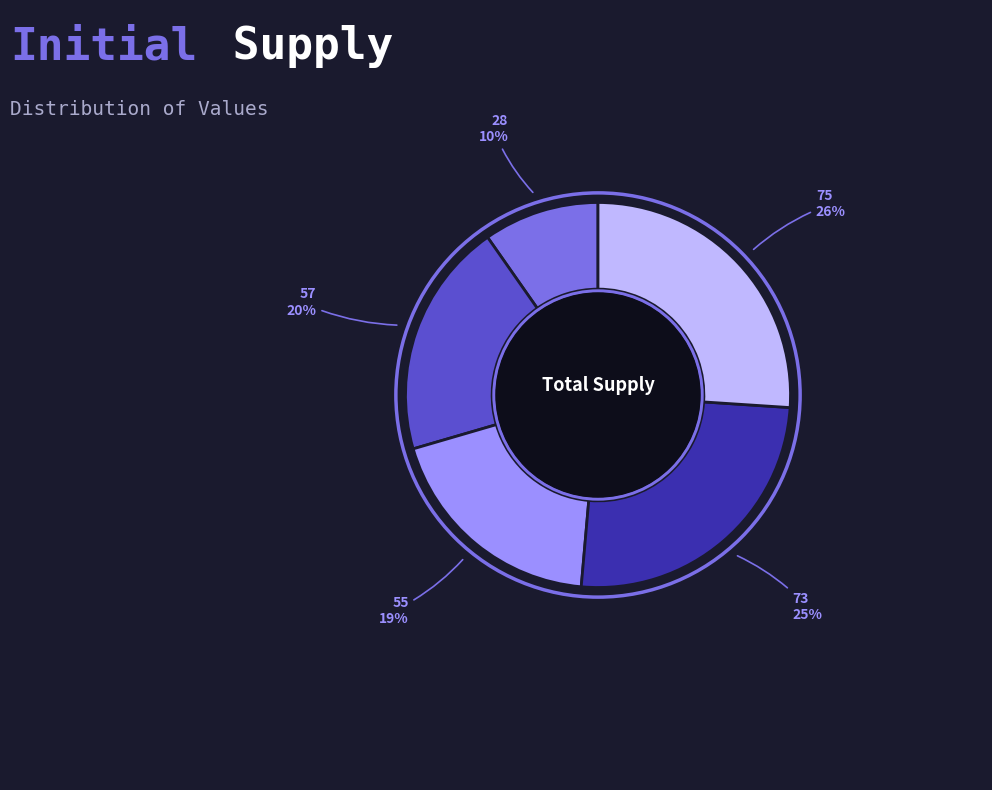

Is there any slice that represents more than half of the pie?

No